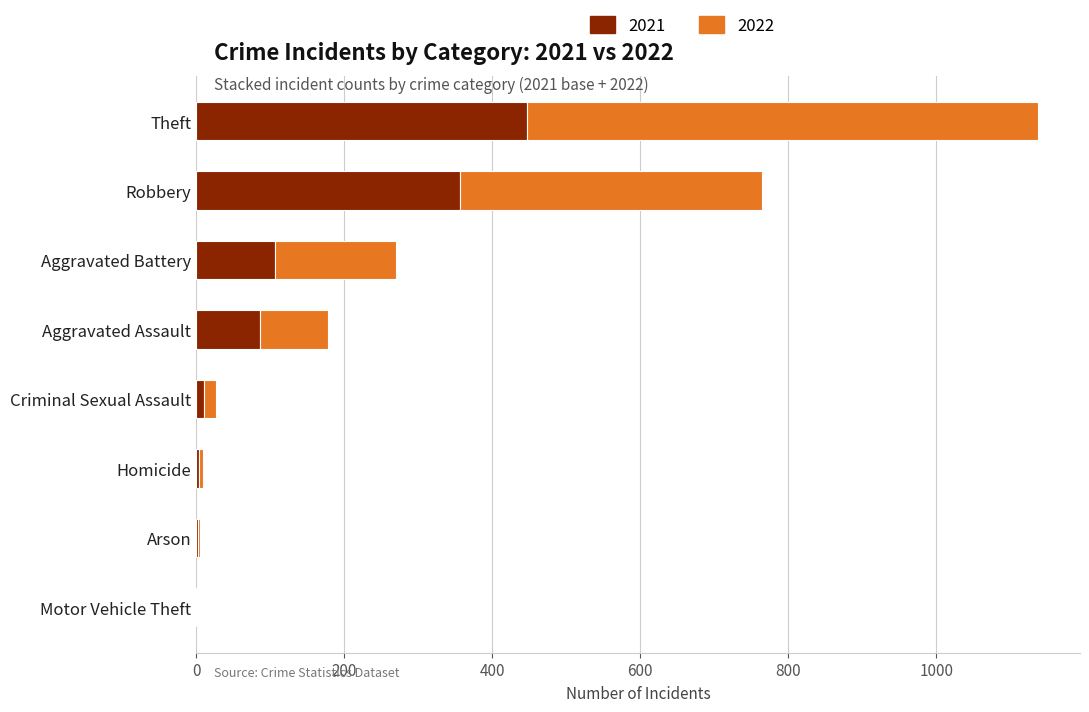

At which category is the sum across all series the highest?

Theft